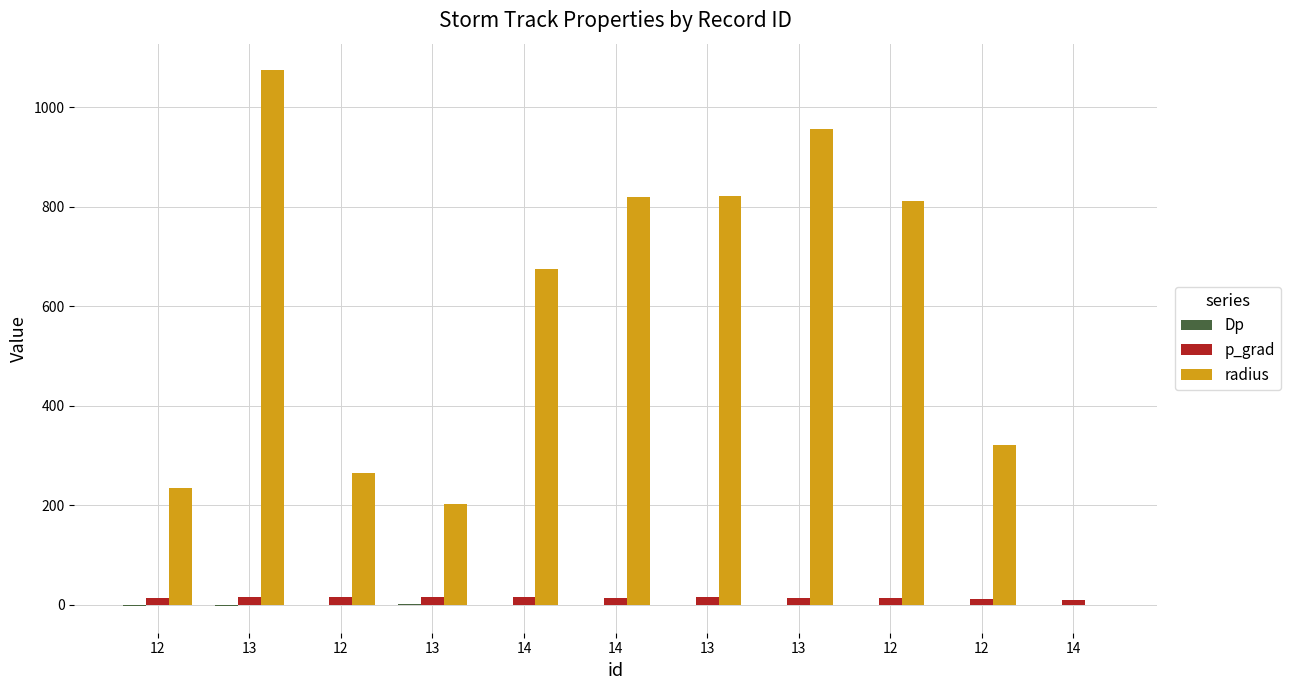

What is the difference between the Dp values at 12 and 14?

2.6